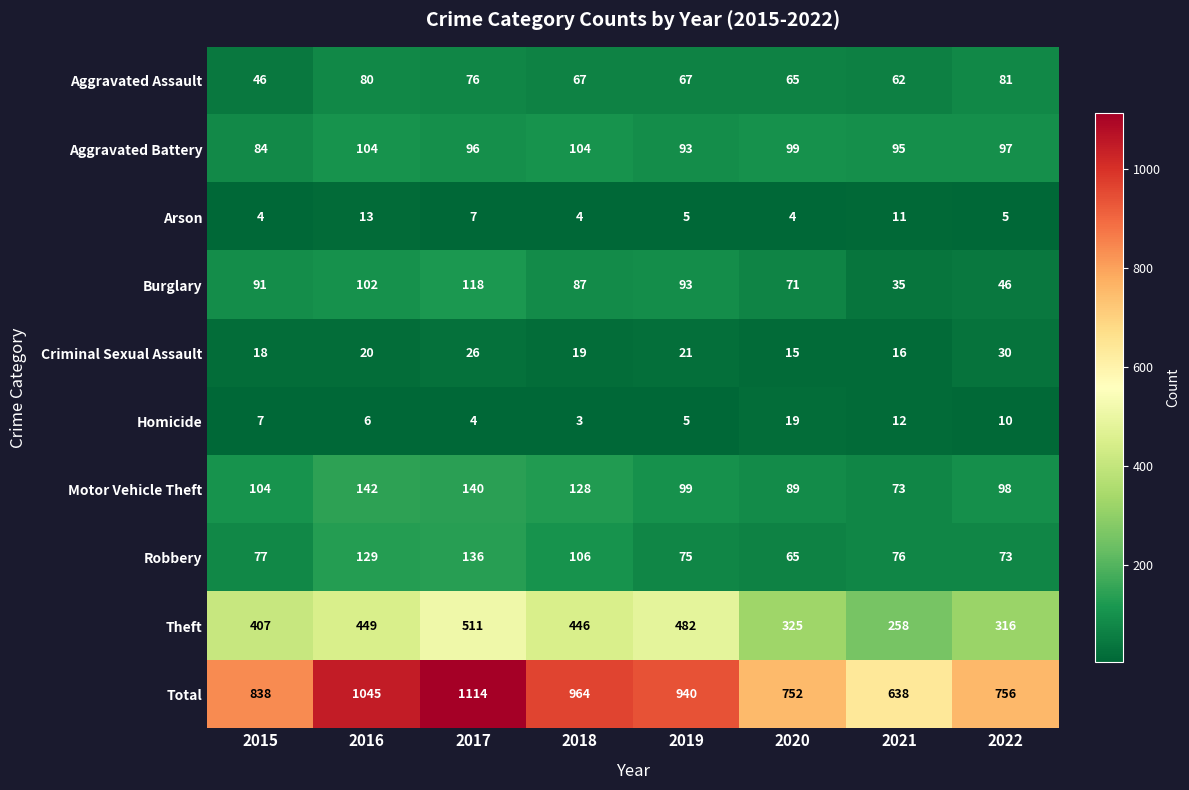

At which label is Criminal Sexual Assault closest to 22?

2019